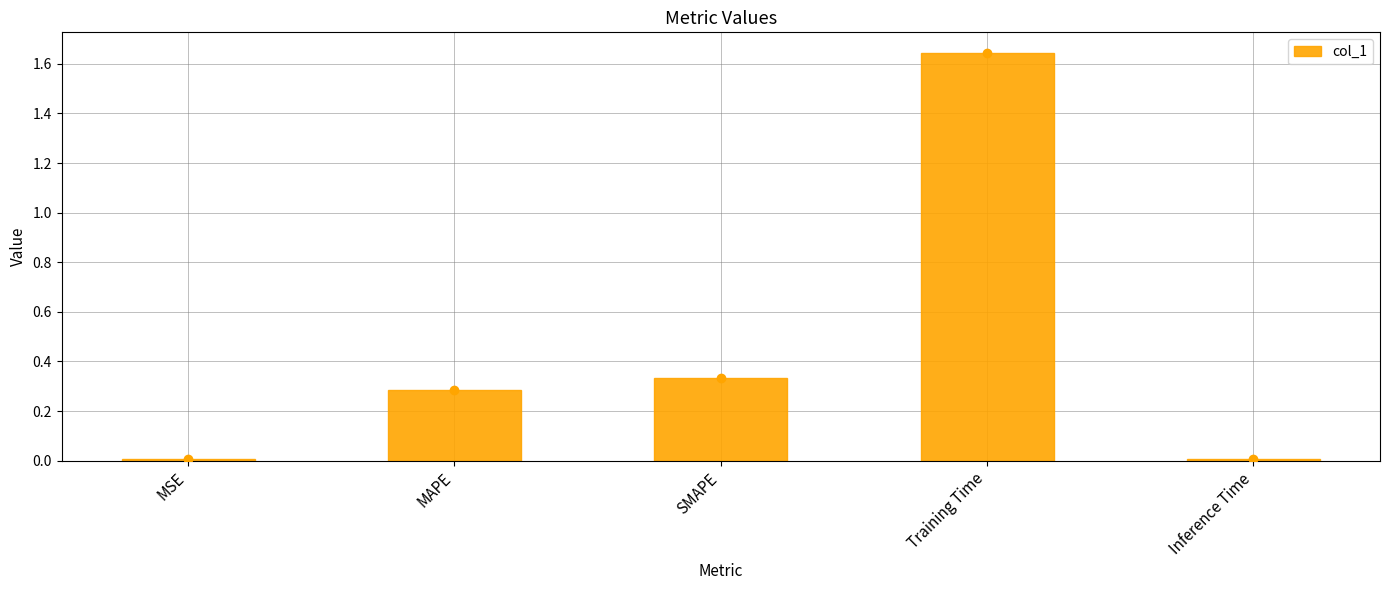

At which label is the value closest to 0?

MSE